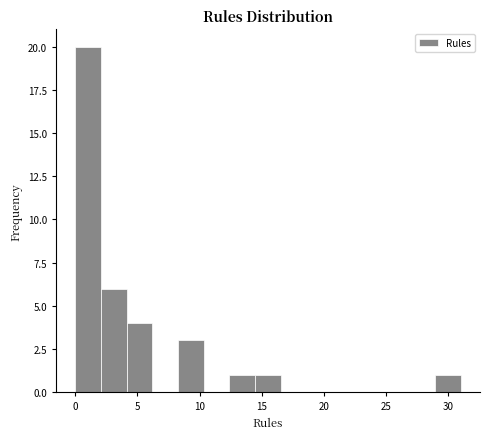

How tall is the bar that spans 14.5 to 16.5 on the x-axis? Neither the bar edges nor the heights are printed on the chart, so give them approximately, as read against the axes.

1